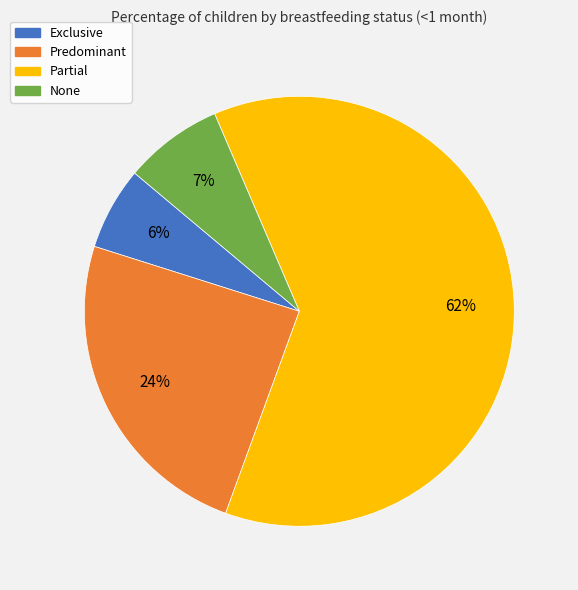

Which has a higher value, Exclusive or None?

None